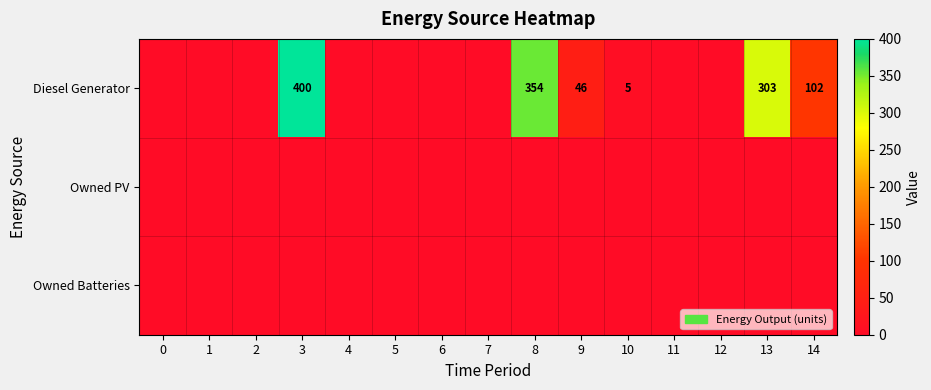

True or false: Diesel Generator has a value of 465 at 8.

False